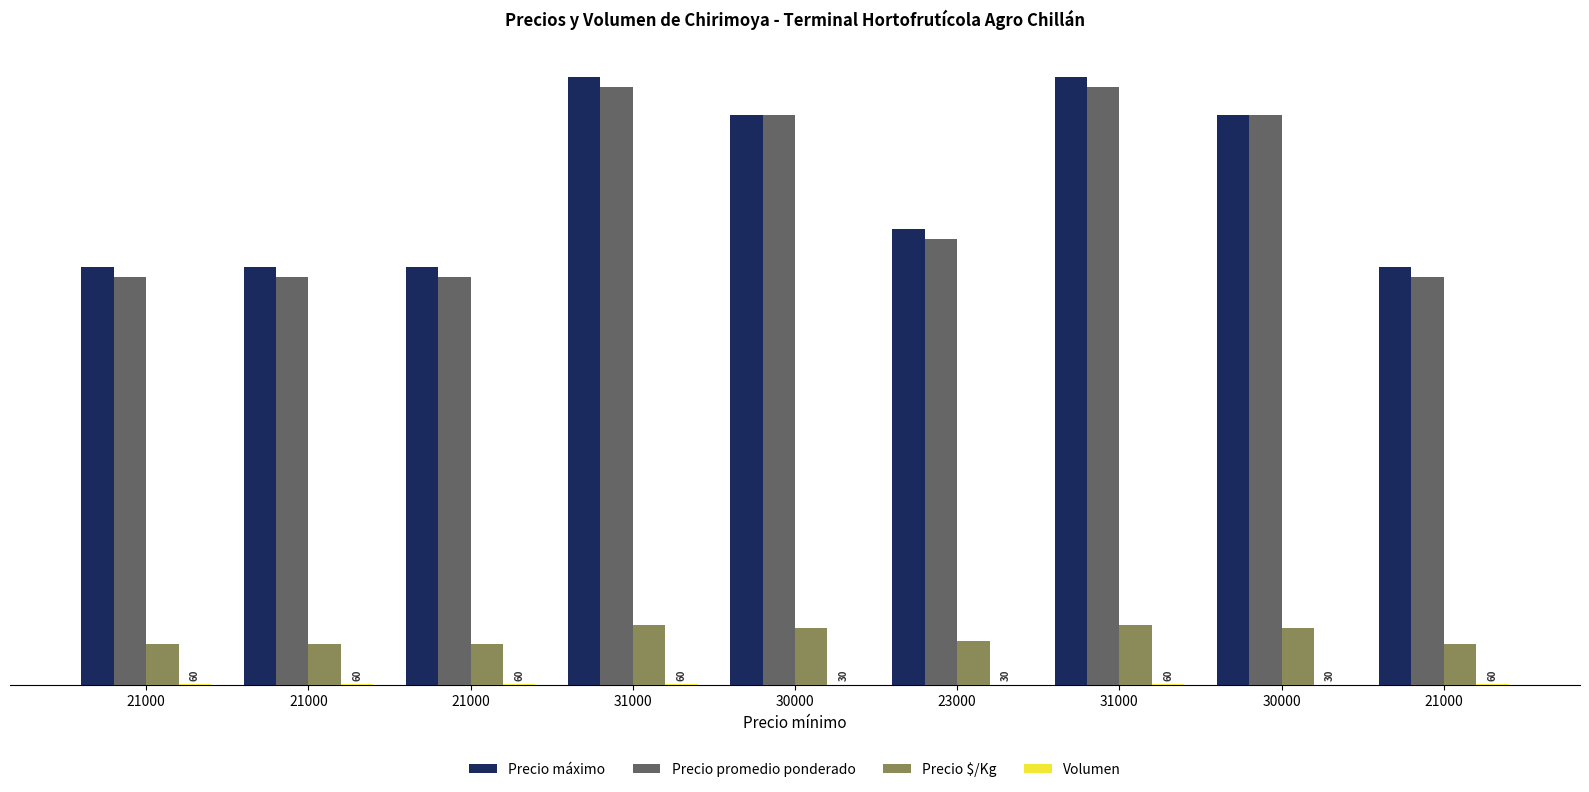

What is the sum of all Precio promedio ponderado values?

232500